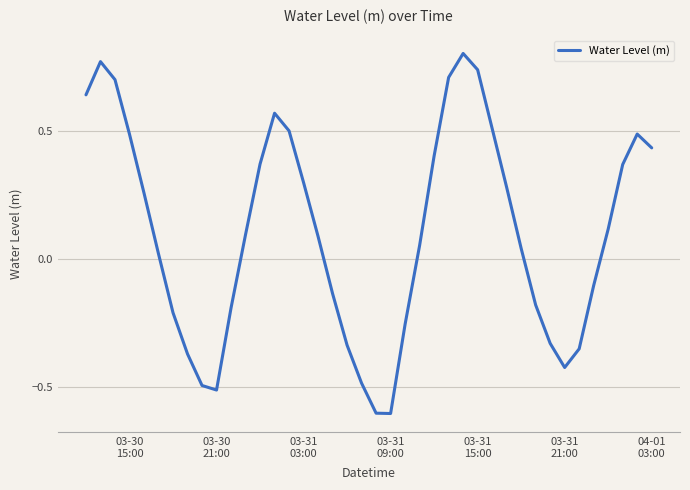

What is the minimum value shown in the chart?

-0.6